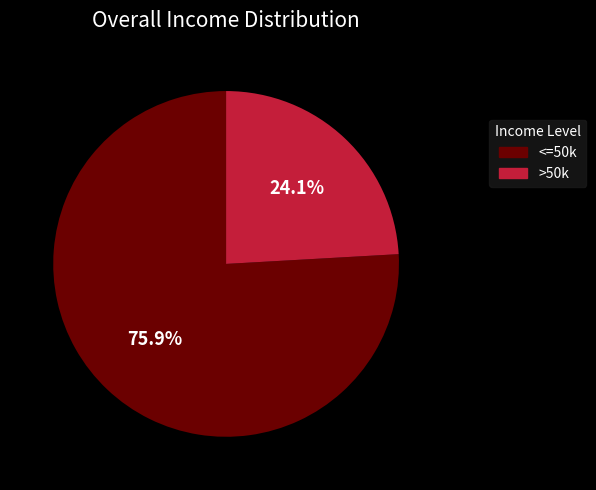

Does any single category account for the majority?

Yes